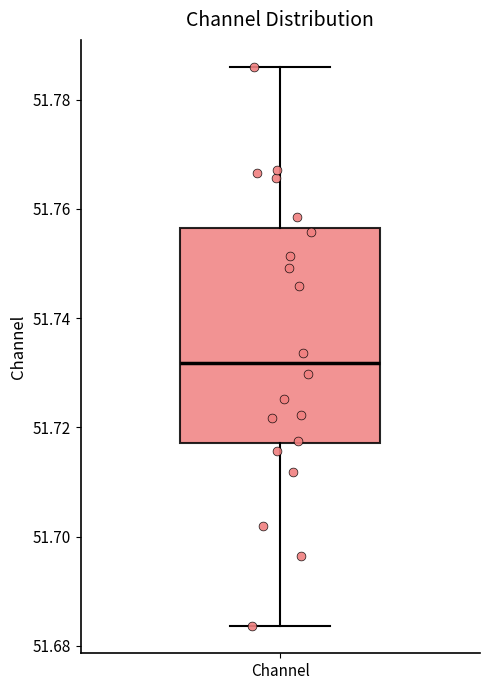

Read this box plot against the y-axis: the position of the median line, the range covered by the box, and the ends of both whiskers. The values are not printed on the chart, so give them approximately, as read against the axis.

median 51.732, box 51.718 to 51.756, whiskers 51.684 to 51.786